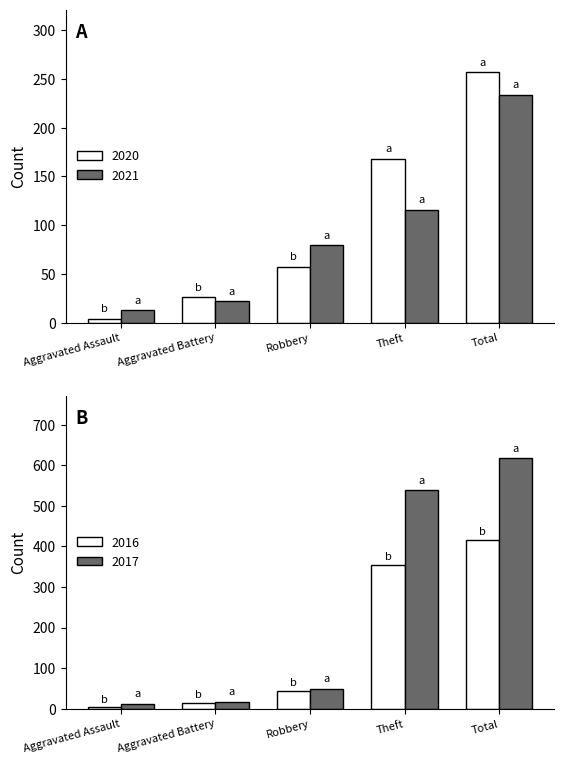

The 2020 series shows 376 at Total. True or false?

False